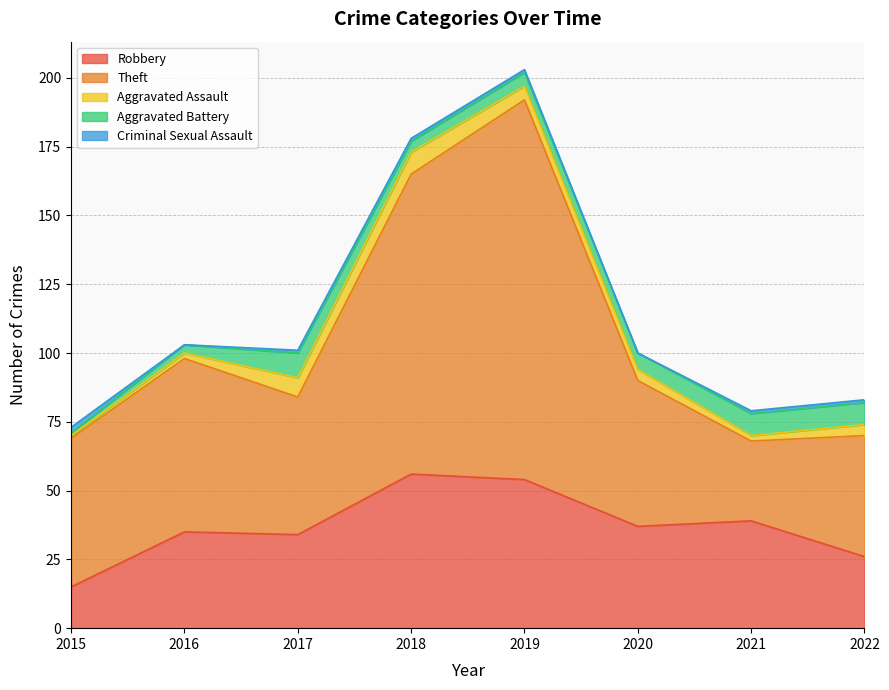

Which label corresponds to the smallest value in the chart?

2016